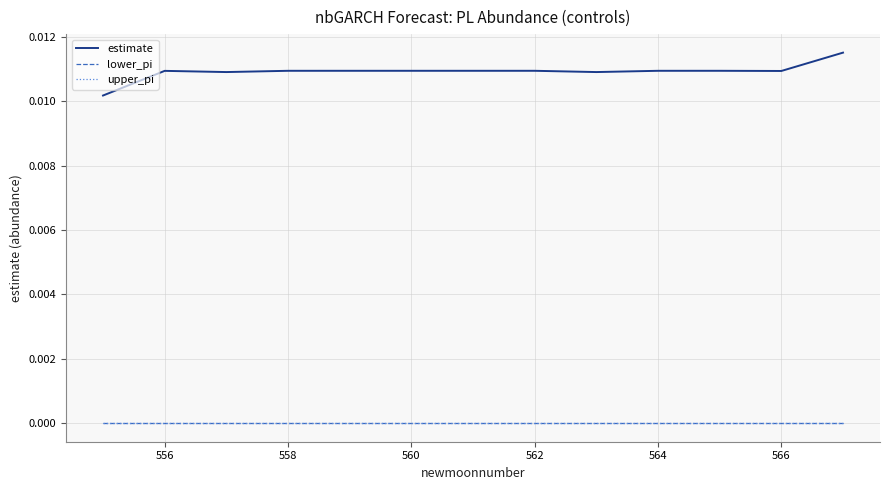

Does the chart display data point markers on the line(s)?

No